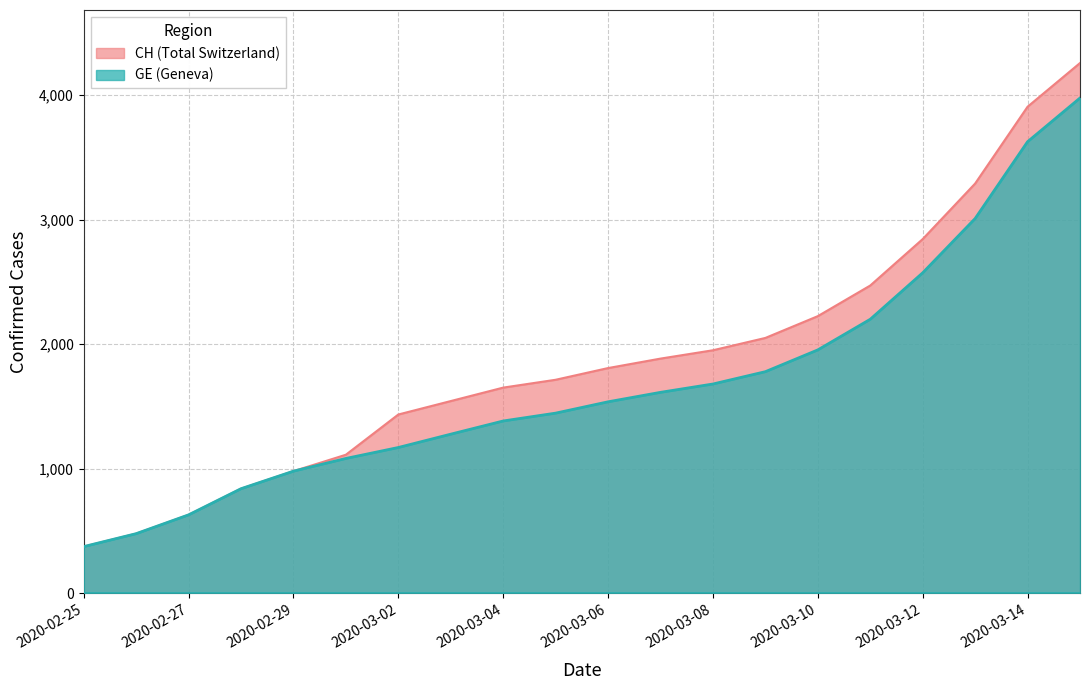

Reading left to right, transcribe all the data shown in this chart.

CH: 2020-02-25=375	2020-02-26=479	2020-02-27=630	2020-02-28=840	2020-02-29=981	2020-03-01=1113	2020-03-02=1436	2020-03-03=1544	2020-03-04=1652	2020-03-05=1715	2020-03-06=1809	2020-03-07=1885	2020-03-08=1952	2020-03-09=2051	2020-03-10=2226	2020-03-11=2472	2020-03-12=2845	2020-03-13=3291	2020-03-14=3908	2020-03-15=4259
GE: 2020-02-25=375	2020-02-26=479	2020-02-27=630	2020-02-28=840	2020-02-29=981	2020-03-01=1083	2020-03-02=1171	2020-03-03=1278	2020-03-04=1384	2020-03-05=1447	2020-03-06=1538	2020-03-07=1614	2020-03-08=1681	2020-03-09=1780	2020-03-10=1955	2020-03-11=2201	2020-03-12=2574	2020-03-13=3010	2020-03-14=3627	2020-03-15=3978